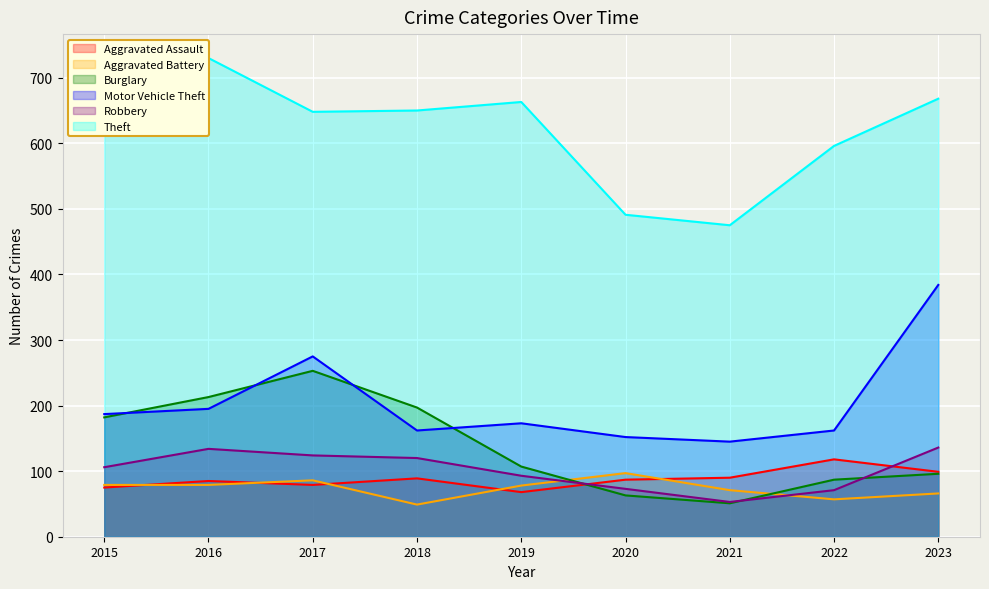

Reading left to right, transcribe all the data shown in this chart.

Aggravated Assault: 2015=75	2016=85	2017=79	2018=89	2019=68	2020=87	2021=90	2022=118	2023=99
Aggravated Battery: 2015=79	2016=79	2017=86	2018=49	2019=78	2020=97	2021=71	2022=57	2023=66
Burglary: 2015=182	2016=213	2017=253	2018=197	2019=107	2020=63	2021=51	2022=87	2023=96
Motor Vehicle Theft: 2015=187	2016=195	2017=275	2018=162	2019=173	2020=152	2021=145	2022=162	2023=384
Robbery: 2015=106	2016=134	2017=124	2018=120	2019=93	2020=73	2021=53	2022=71	2023=136
Theft: 2015=617	2016=730	2017=648	2018=650	2019=663	2020=491	2021=475	2022=596	2023=668